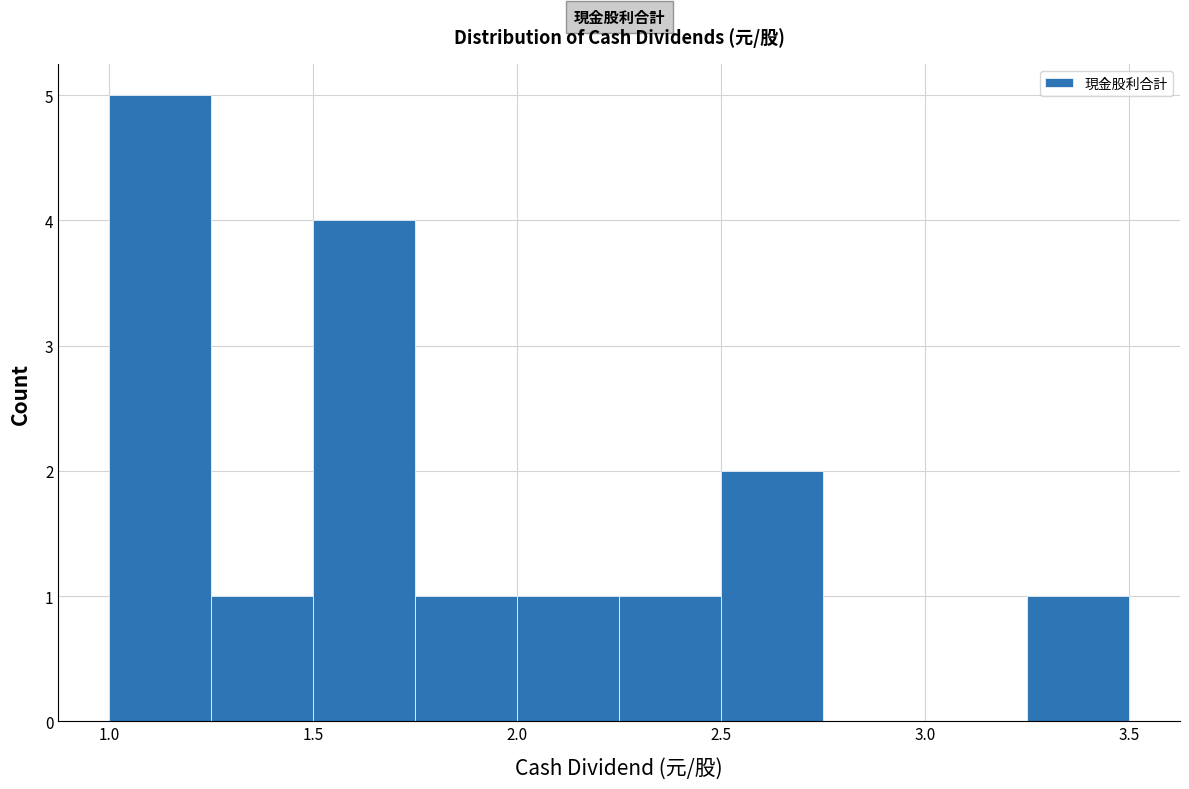

Reading left to right, list every bar in this chart as the range it spans on the x-axis followed by its height. The values are not printed on the chart, so give them approximately, as read against the axis.

1.00 to 1.25: 5
1.25 to 1.50: 1
1.50 to 1.75: 4
1.75 to 2.00: 1
2.00 to 2.25: 1
2.25 to 2.50: 1
2.50 to 2.75: 2
2.75 to 3.00: 0
3.00 to 3.25: 0
3.25 to 3.50: 1